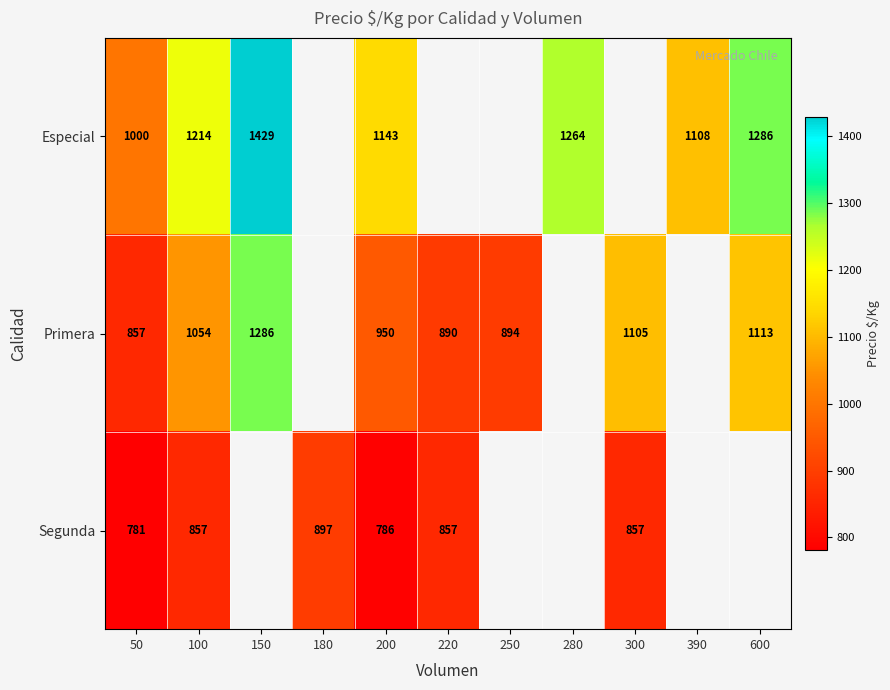

What is the difference between the highest and lowest values at 100?

357